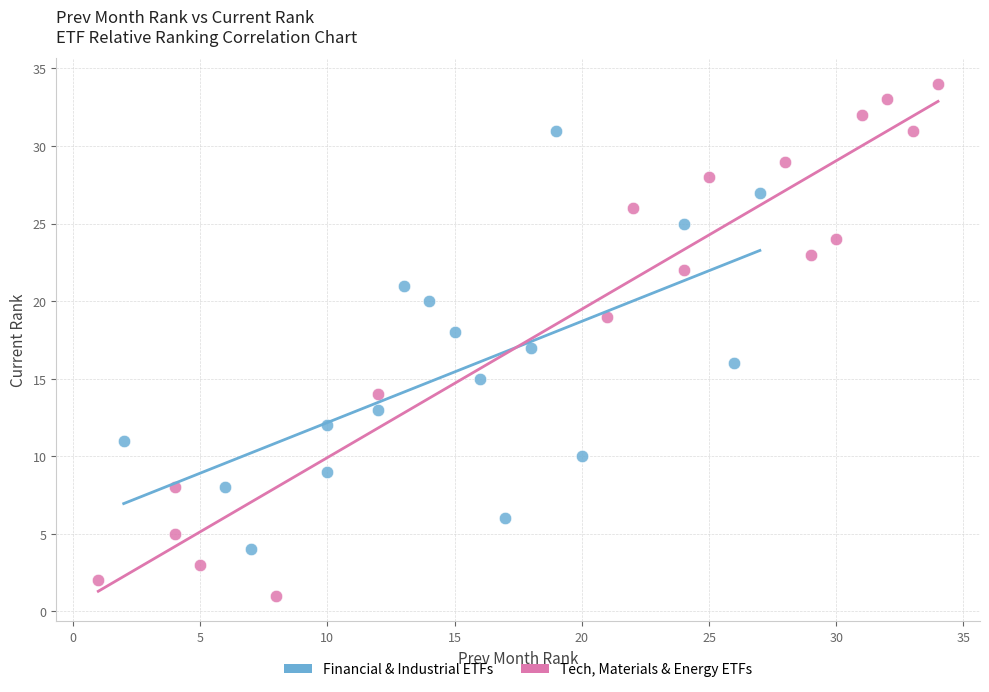

Which series reaches the maximum Y coordinate?

Tech, Materials & Energy ETFs